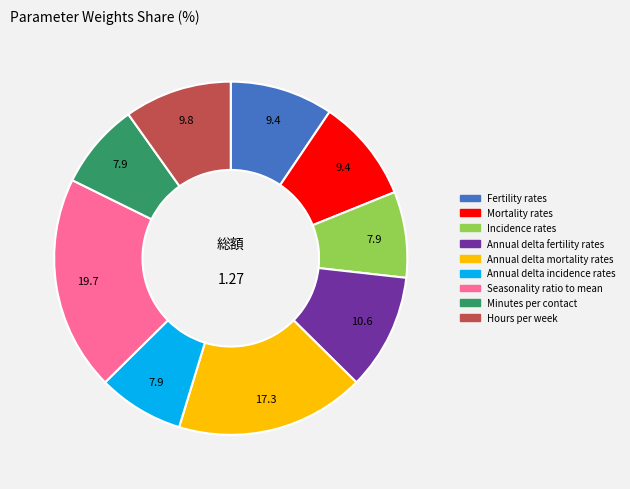

Is there a majority slice in this chart?

No